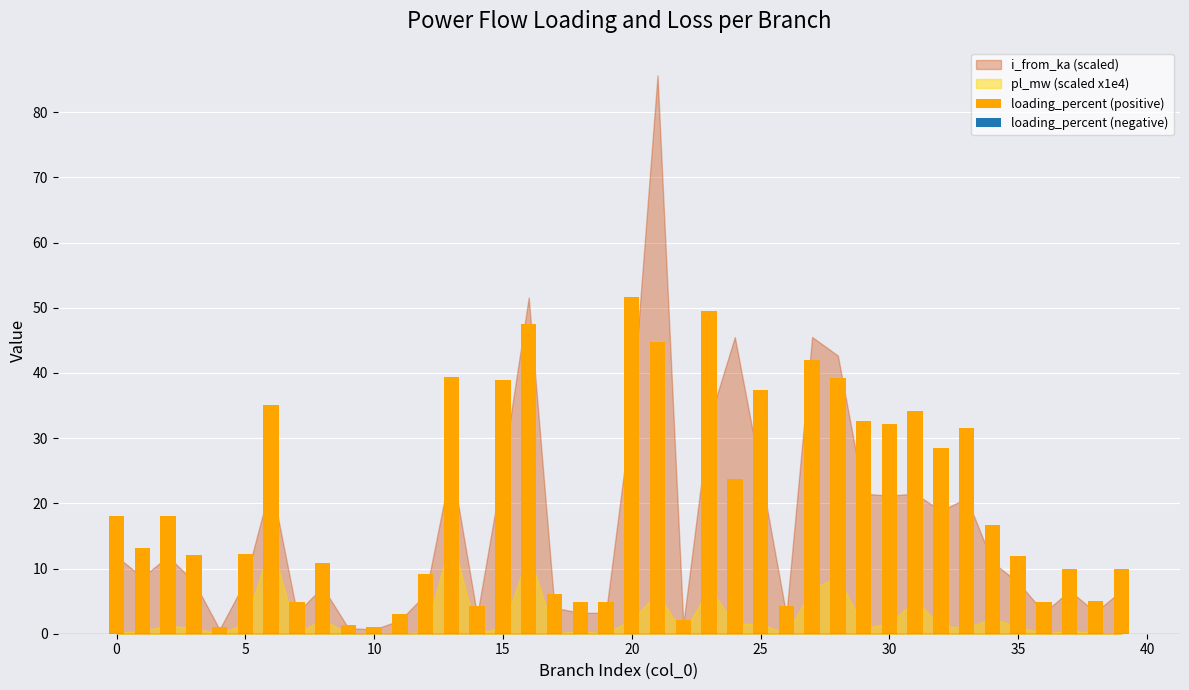

What is the value of the 38th bar from the left?

10.0